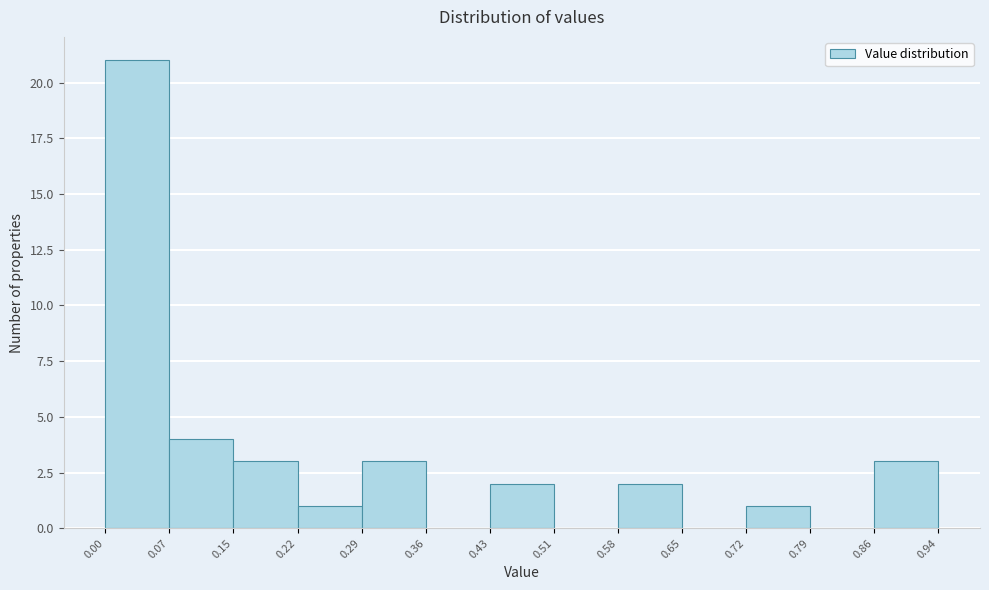

How tall is the bar that spans 0.72 to 0.79 on the x-axis? The values are not printed on the chart, so give them approximately, as read against the axis.

1